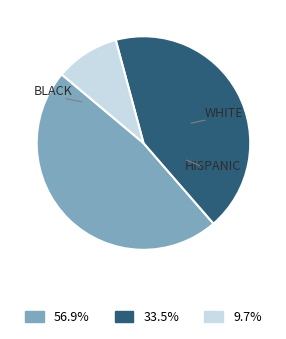

Combined, do 56.9% and 33.5% account for over 50%?

Yes